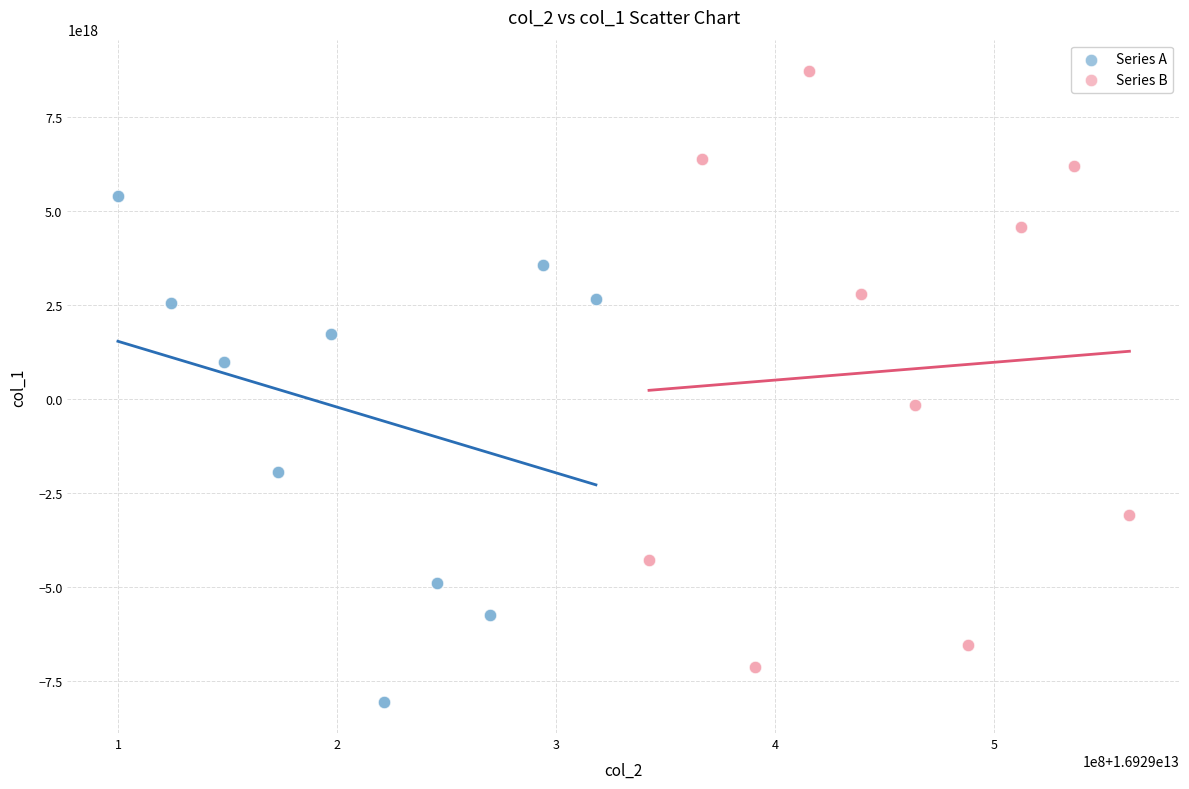

What are all the series names shown in the legend?

Series A, Series B